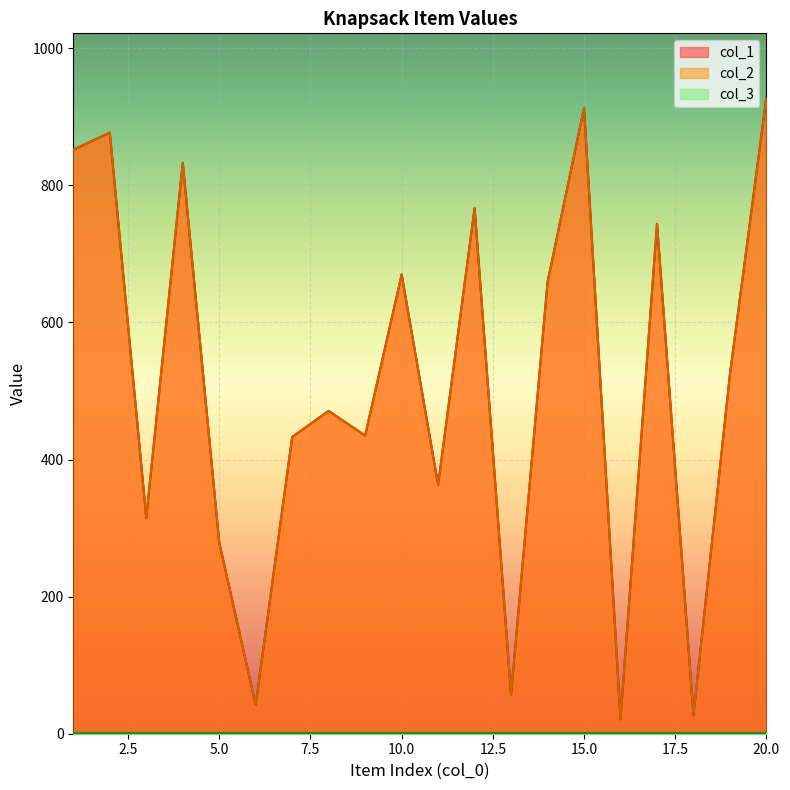

Where is the first local maximum for col_2?

2